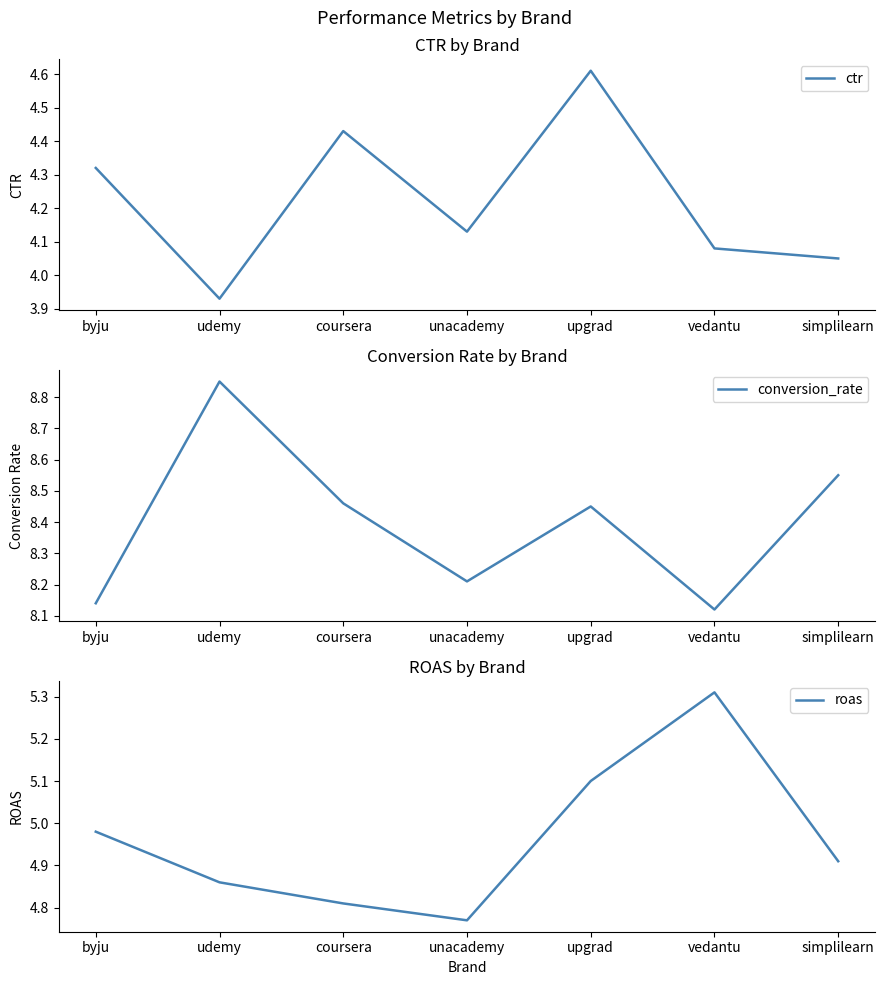

Rank the categories by roas value from highest to lowest.

vedantu, upgrad, byju, simplilearn, udemy, coursera, unacademy